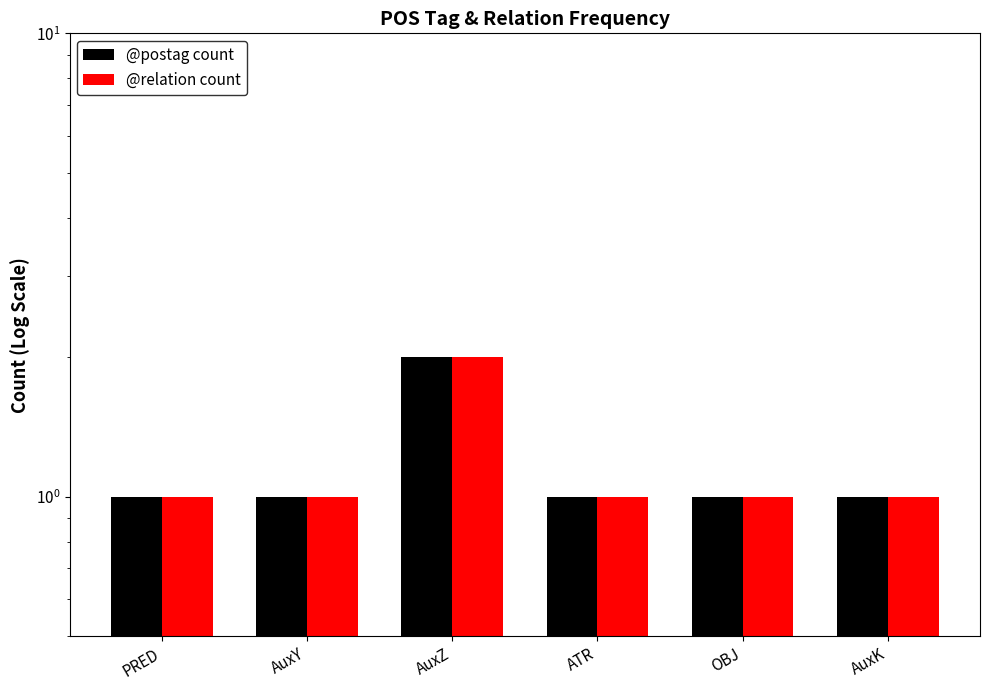

What is the value of the @postag count bar at the 1st from the left?

1